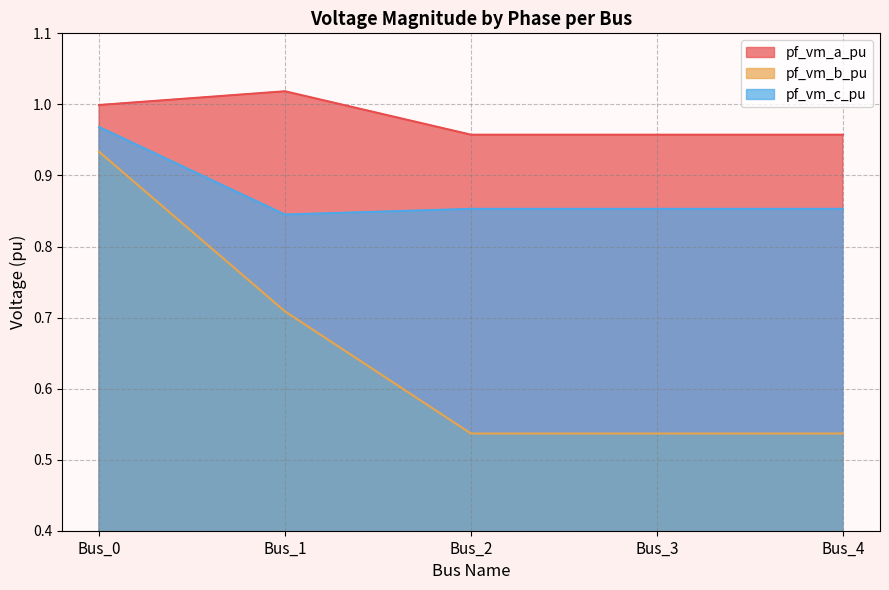

True or false: pf_vm_a_pu and pf_vm_b_pu intersect in this chart.

False